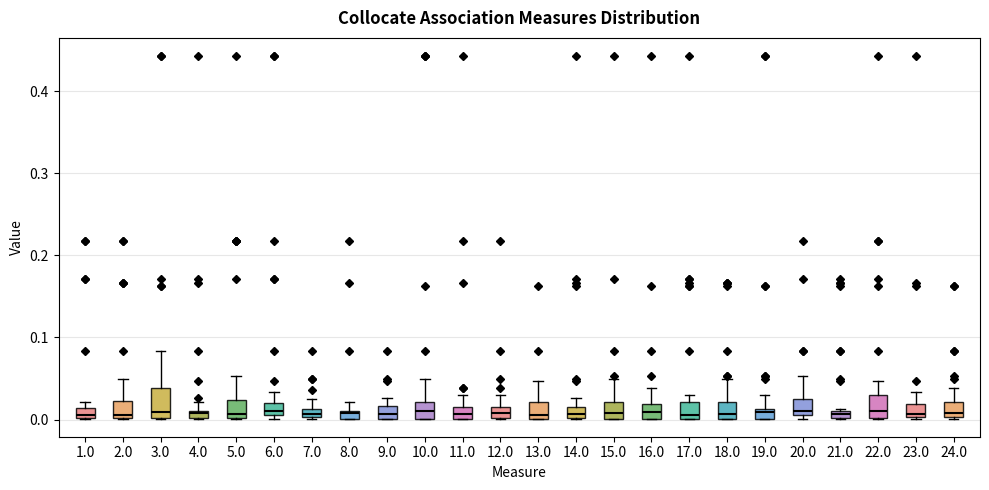

Where is the lower edge of the box at x = 20.0 on the y-axis? The values are not printed on the chart, so give them approximately, as read against the axis.

0.01